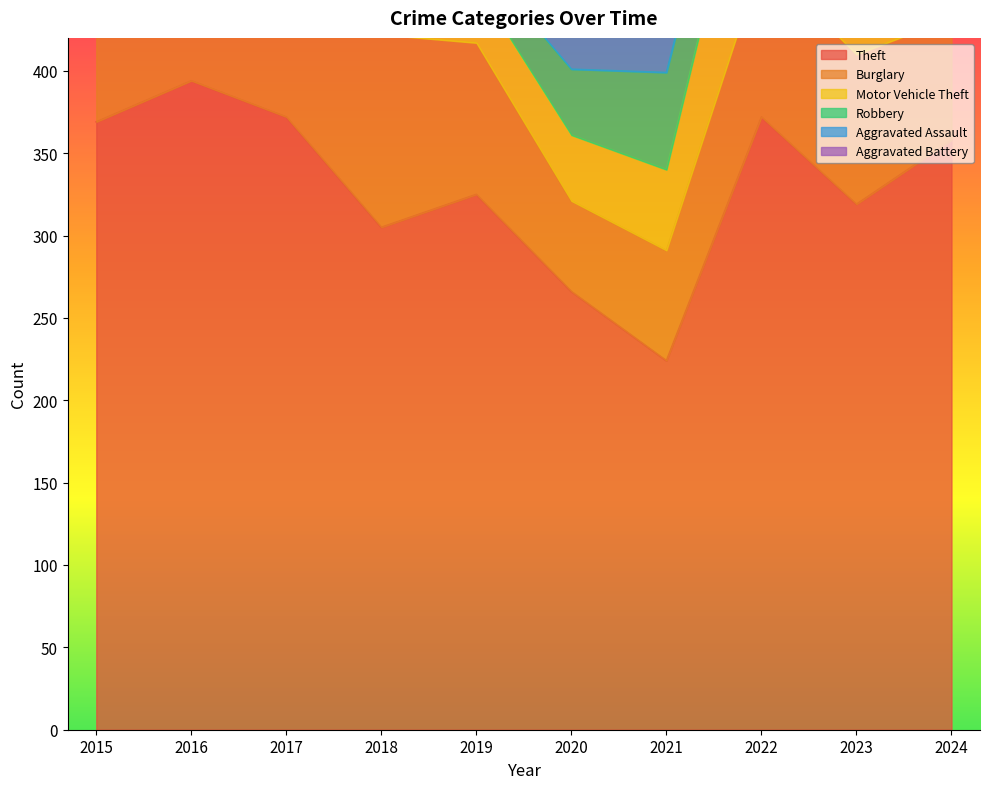

What is the minimum value shown in the chart?

17